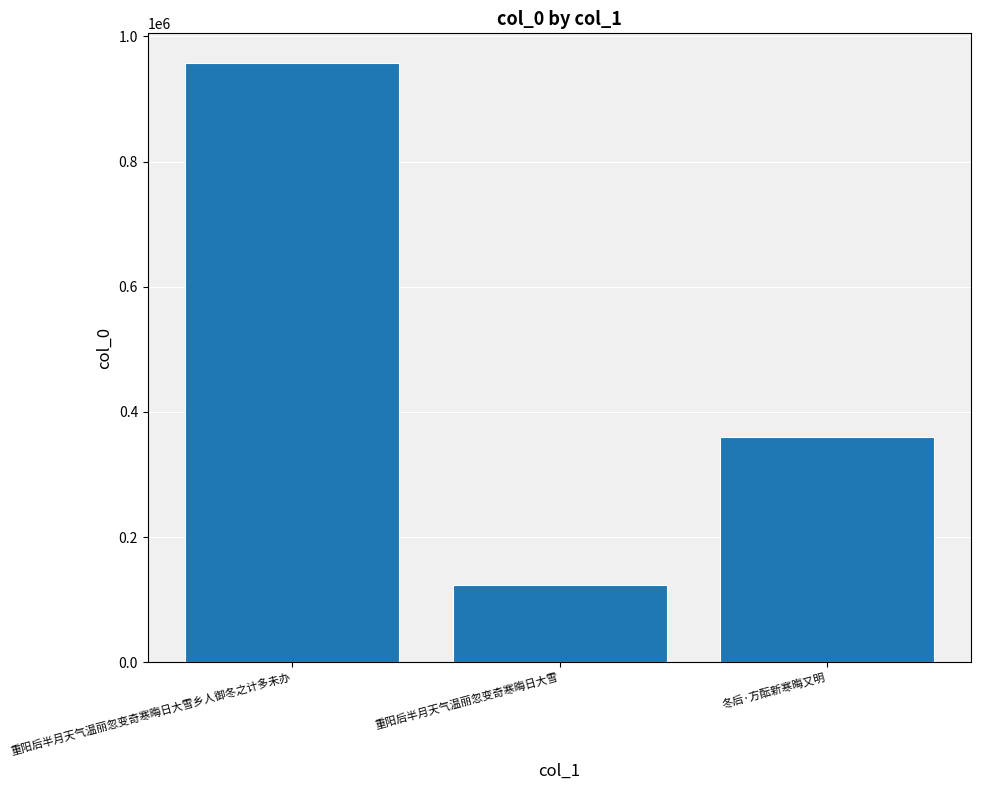

Reading right to left, list all the values displayed in this chart.

冬后·方酝新寒晦又明=359356	重阳后半月天气温丽忽变奇寒晦日大雪=122715	重阳后半月天气温丽忽变奇寒晦日大雪乡人御冬之计多未办=957146